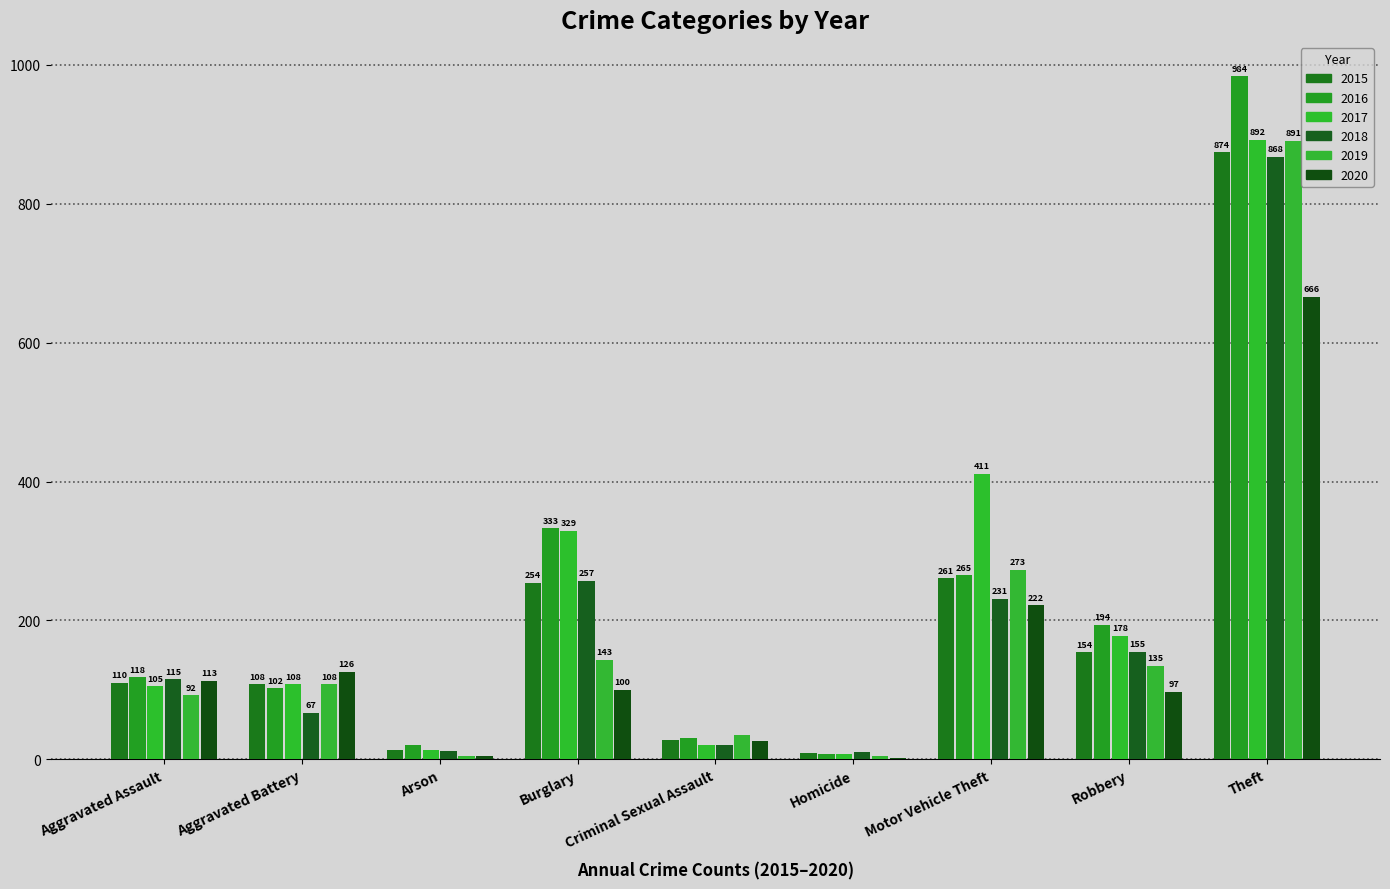

What is the difference between the highest and lowest values at Robbery?

97